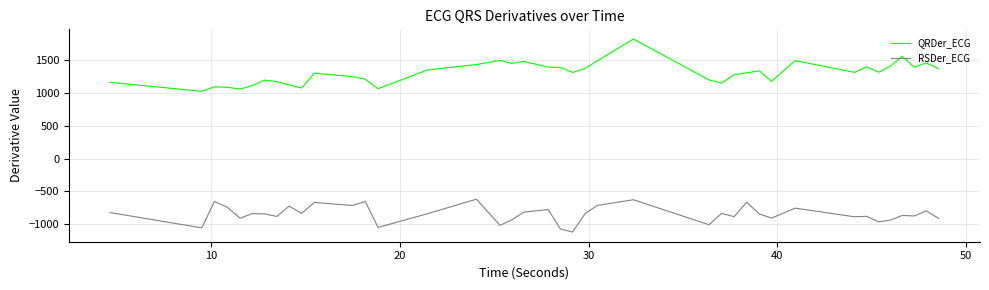

Which series has the widest spread of values?

QRDer_ECG